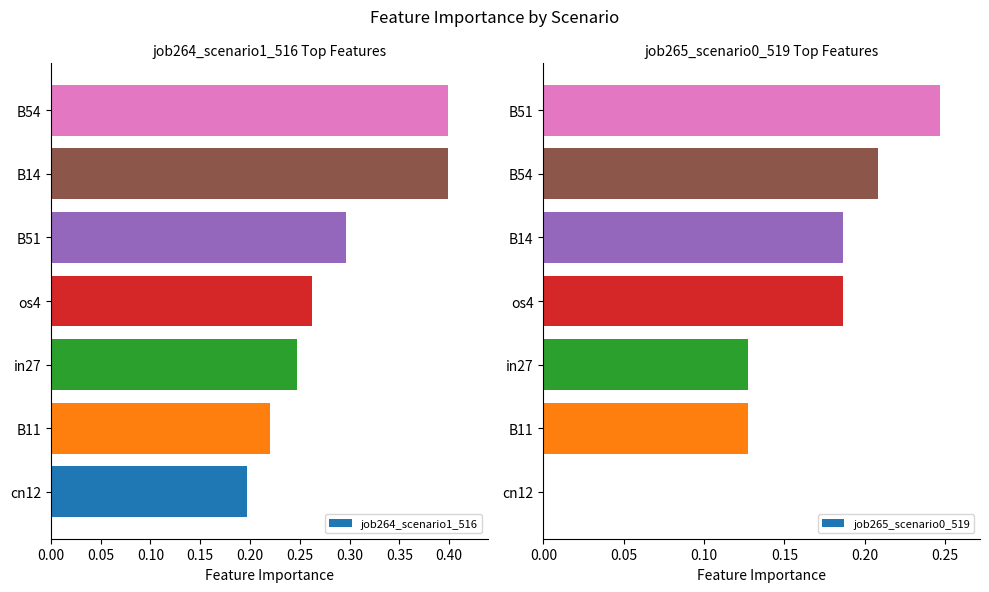

Is it true that job265_scenario0_519 equals 0.1 at os4?

False